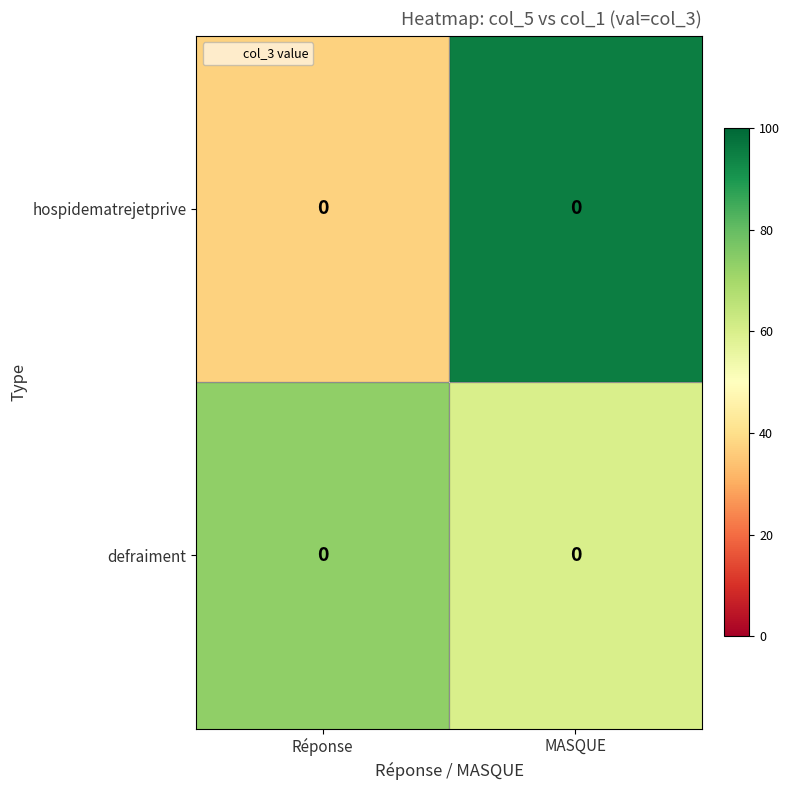

Which series has the largest range (max minus min)?

hospidematrejetprive